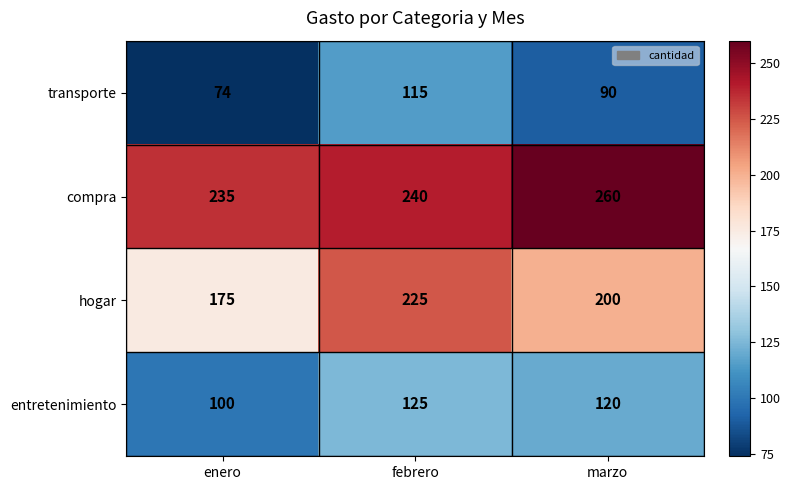

Which series has the largest total across all categories?

compra